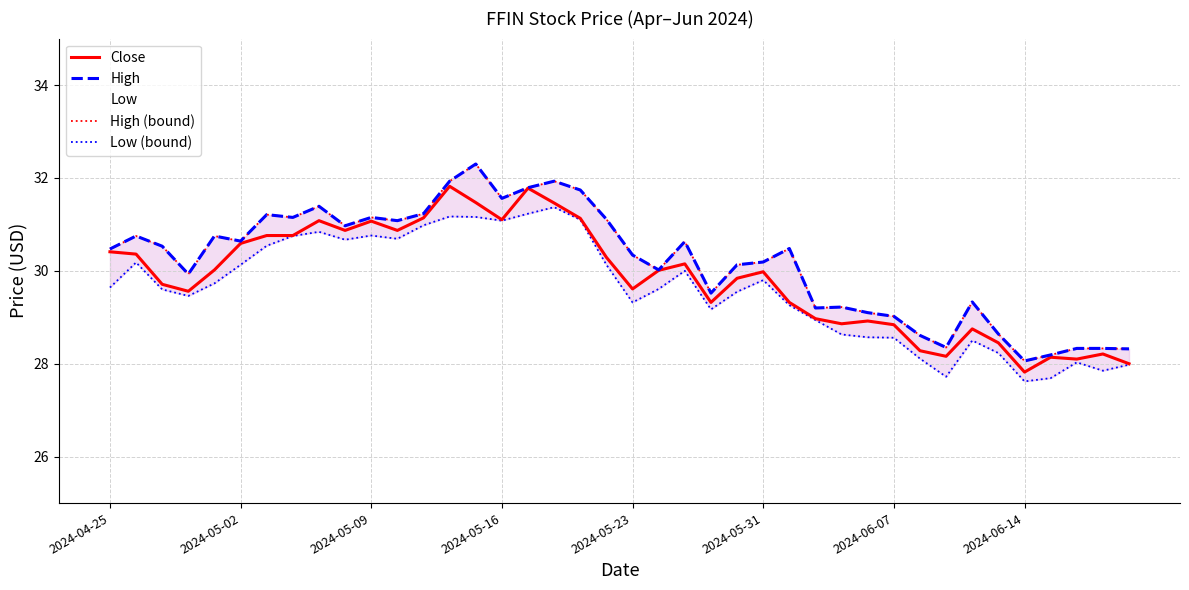

What is the lowest value of the Close series?

27.8